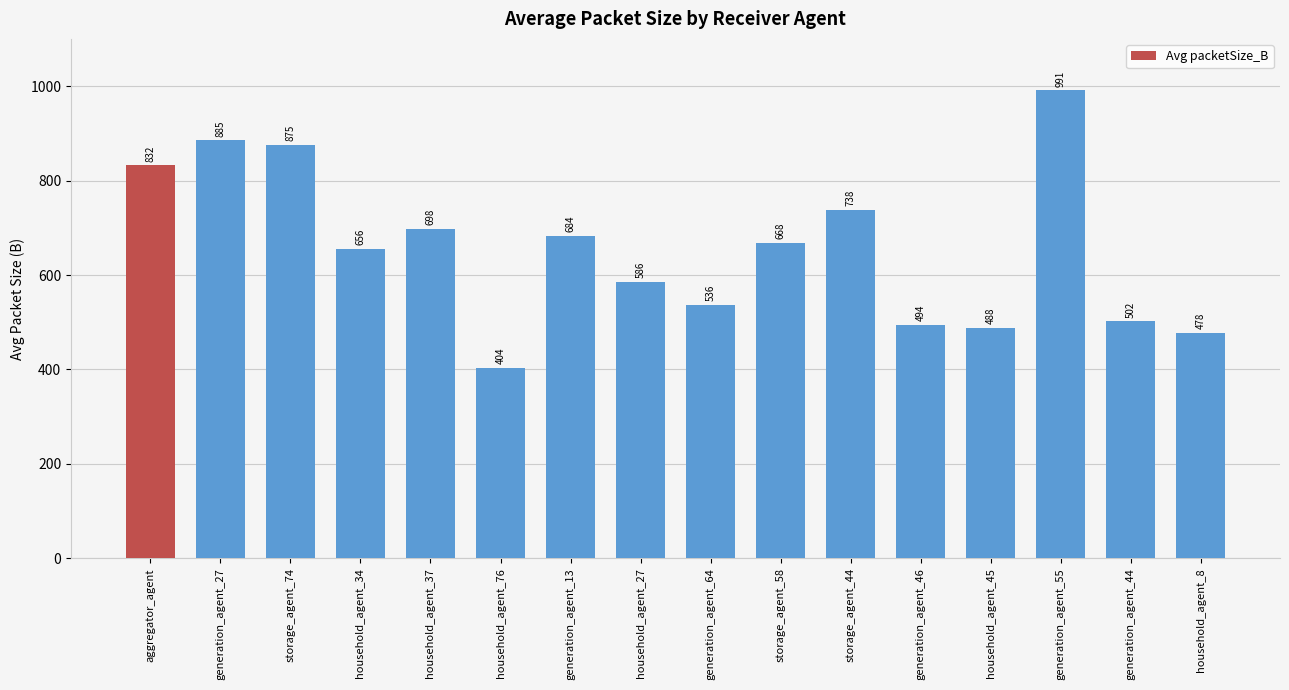

Approximately how many times larger is the value at household_agent_27 compared to household_agent_45?

1.2